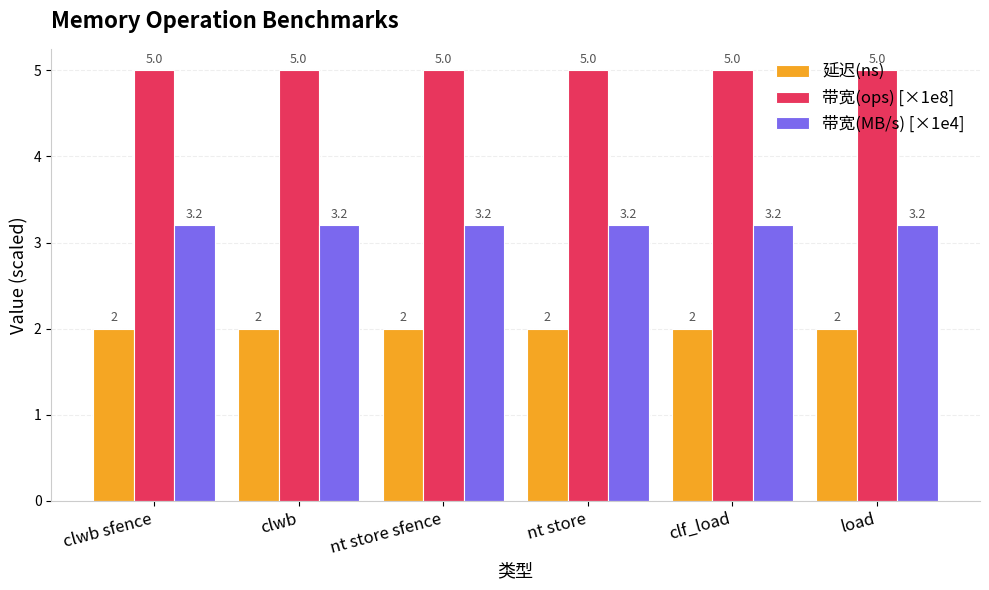

What are all the series names shown in the legend?

延迟(ns), 带宽(ops) [×1e8], 带宽(MB/s) [×1e4]